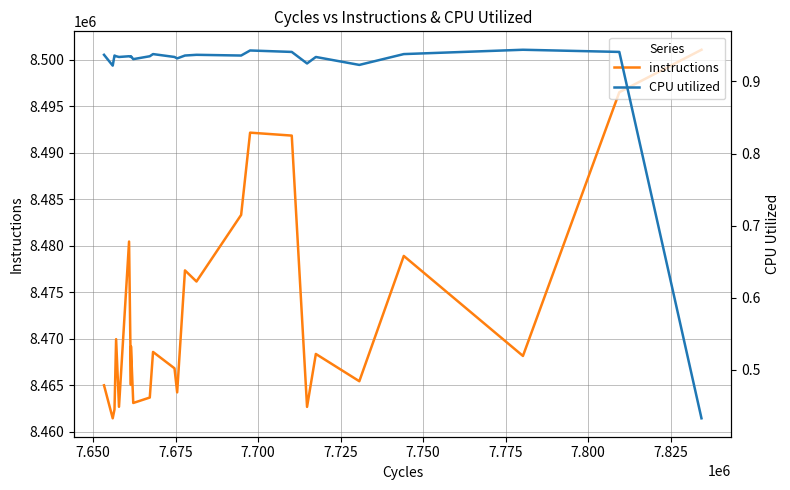

Which series has the widest spread of values?

instructions